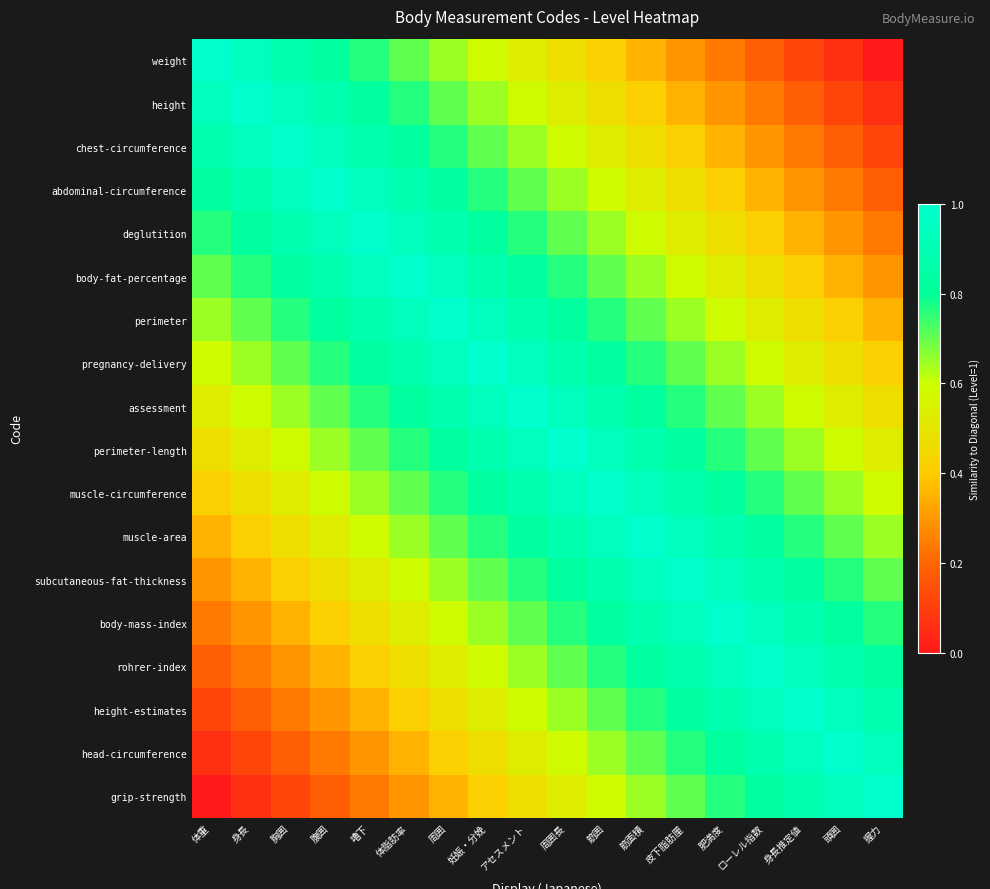

Reading left to right, what are all the values shown in this chart?

weight: 体重=1.0	身長=0.9	胸囲=0.9	腹囲=0.8	嚕下=0.8	体脂肪率=0.7	周囲=0.6	妊娠・分娩=0.6	アセスメント=0.5	周囲長=0.5	筋囲=0.4	筋面積=0.4	皮下脂肪厘=0.3	肥満度=0.2	ローレル指数=0.2	身長推定値=0.1	頭囲=0.1	握力=0.0
height: 体重=0.9	身長=1.0	胸囲=0.9	腹囲=0.9	嚕下=0.8	体脂肪率=0.8	周囲=0.7	妊娠・分娩=0.6	アセスメント=0.6	周囲長=0.5	筋囲=0.5	筋面積=0.4	皮下脂肪厘=0.4	肥満度=0.3	ローレル指数=0.2	身長推定値=0.2	頭囲=0.1	握力=0.1
chest-circumference: 体重=0.9	身長=0.9	胸囲=1.0	腹囲=0.9	嚕下=0.9	体脂肪率=0.8	周囲=0.8	妊娠・分娩=0.7	アセスメント=0.6	周囲長=0.6	筋囲=0.5	筋面積=0.5	皮下脂肪厘=0.4	肥満度=0.4	ローレル指数=0.3	身長推定値=0.2	頭囲=0.2	握力=0.1
abdominal-circumference: 体重=0.8	身長=0.9	胸囲=0.9	腹囲=1.0	嚕下=0.9	体脂肪率=0.9	周囲=0.8	妊娠・分娩=0.8	アセスメント=0.7	周囲長=0.6	筋囲=0.6	筋面積=0.5	皮下脂肪厘=0.5	肥満度=0.4	ローレル指数=0.4	身長推定値=0.3	頭囲=0.2	握力=0.2
deglutition: 体重=0.8	身長=0.8	胸囲=0.9	腹囲=0.9	嚕下=1.0	体脂肪率=0.9	周囲=0.9	妊娠・分娩=0.8	アセスメント=0.8	周囲長=0.7	筋囲=0.6	筋面積=0.6	皮下脂肪厘=0.5	肥満度=0.5	ローレル指数=0.4	身長推定値=0.4	頭囲=0.3	握力=0.2
body-fat-percentage: 体重=0.7	身長=0.8	胸囲=0.8	腹囲=0.9	嚕下=0.9	体脂肪率=1.0	周囲=0.9	妊娠・分娩=0.9	アセスメント=0.8	周囲長=0.8	筋囲=0.7	筋面積=0.6	皮下脂肪厘=0.6	肥満度=0.5	ローレル指数=0.5	身長推定値=0.4	頭囲=0.4	握力=0.3
perimeter: 体重=0.6	身長=0.7	胸囲=0.8	腹囲=0.8	嚕下=0.9	体脂肪率=0.9	周囲=1.0	妊娠・分娩=0.9	アセスメント=0.9	周囲長=0.8	筋囲=0.8	筋面積=0.7	皮下脂肪厘=0.6	肥満度=0.6	ローレル指数=0.5	身長推定値=0.5	頭囲=0.4	握力=0.4
pregnancy-delivery: 体重=0.6	身長=0.6	胸囲=0.7	腹囲=0.8	嚕下=0.8	体脂肪率=0.9	周囲=0.9	妊娠・分娩=1.0	アセスメント=0.9	周囲長=0.9	筋囲=0.8	筋面積=0.8	皮下脂肪厘=0.7	肥満度=0.6	ローレル指数=0.6	身長推定値=0.5	頭囲=0.5	握力=0.4
assessment: 体重=0.5	身長=0.6	胸囲=0.6	腹囲=0.7	嚕下=0.8	体脂肪率=0.8	周囲=0.9	妊娠・分娩=0.9	アセスメント=1.0	周囲長=0.9	筋囲=0.9	筋面積=0.8	皮下脂肪厘=0.8	肥満度=0.7	ローレル指数=0.6	身長推定値=0.6	頭囲=0.5	握力=0.5
perimeter-length: 体重=0.5	身長=0.5	胸囲=0.6	腹囲=0.6	嚕下=0.7	体脂肪率=0.8	周囲=0.8	妊娠・分娩=0.9	アセスメント=0.9	周囲長=1.0	筋囲=0.9	筋面積=0.9	皮下脂肪厘=0.8	肥満度=0.8	ローレル指数=0.7	身長推定値=0.6	頭囲=0.6	握力=0.5
muscle-circumference: 体重=0.4	身長=0.5	胸囲=0.5	腹囲=0.6	嚕下=0.6	体脂肪率=0.7	周囲=0.8	妊娠・分娩=0.8	アセスメント=0.9	周囲長=0.9	筋囲=1.0	筋面積=0.9	皮下脂肪厘=0.9	肥満度=0.8	ローレル指数=0.8	身長推定値=0.7	頭囲=0.6	握力=0.6
muscle-area: 体重=0.4	身長=0.4	胸囲=0.5	腹囲=0.5	嚕下=0.6	体脂肪率=0.6	周囲=0.7	妊娠・分娩=0.8	アセスメント=0.8	周囲長=0.9	筋囲=0.9	筋面積=1.0	皮下脂肪厘=0.9	肥満度=0.9	ローレル指数=0.8	身長推定値=0.8	頭囲=0.7	握力=0.6
subcutaneous-fat-thickness: 体重=0.3	身長=0.4	胸囲=0.4	腹囲=0.5	嚕下=0.5	体脂肪率=0.6	周囲=0.6	妊娠・分娩=0.7	アセスメント=0.8	周囲長=0.8	筋囲=0.9	筋面積=0.9	皮下脂肪厘=1.0	肥満度=0.9	ローレル指数=0.9	身長推定値=0.8	頭囲=0.8	握力=0.7
body-mass-index: 体重=0.2	身長=0.3	胸囲=0.4	腹囲=0.4	嚕下=0.5	体脂肪率=0.5	周囲=0.6	妊娠・分娩=0.6	アセスメント=0.7	周囲長=0.8	筋囲=0.8	筋面積=0.9	皮下脂肪厘=0.9	肥満度=1.0	ローレル指数=0.9	身長推定値=0.9	頭囲=0.8	握力=0.8
rohrer-index: 体重=0.2	身長=0.2	胸囲=0.3	腹囲=0.4	嚕下=0.4	体脂肪率=0.5	周囲=0.5	妊娠・分娩=0.6	アセスメント=0.6	周囲長=0.7	筋囲=0.8	筋面積=0.8	皮下脂肪厘=0.9	肥満度=0.9	ローレル指数=1.0	身長推定値=0.9	頭囲=0.9	握力=0.8
height-estimates: 体重=0.1	身長=0.2	胸囲=0.2	腹囲=0.3	嚕下=0.4	体脂肪率=0.4	周囲=0.5	妊娠・分娩=0.5	アセスメント=0.6	周囲長=0.6	筋囲=0.7	筋面積=0.8	皮下脂肪厘=0.8	肥満度=0.9	ローレル指数=0.9	身長推定値=1.0	頭囲=0.9	握力=0.9
head-circumference: 体重=0.1	身長=0.1	胸囲=0.2	腹囲=0.2	嚕下=0.3	体脂肪率=0.4	周囲=0.4	妊娠・分娩=0.5	アセスメント=0.5	周囲長=0.6	筋囲=0.6	筋面積=0.7	皮下脂肪厘=0.8	肥満度=0.8	ローレル指数=0.9	身長推定値=0.9	頭囲=1.0	握力=0.9
grip-strength: 体重=0.0	身長=0.1	胸囲=0.1	腹囲=0.2	嚕下=0.2	体脂肪率=0.3	周囲=0.4	妊娠・分娩=0.4	アセスメント=0.5	周囲長=0.5	筋囲=0.6	筋面積=0.6	皮下脂肪厘=0.7	肥満度=0.8	ローレル指数=0.8	身長推定値=0.9	頭囲=0.9	握力=1.0